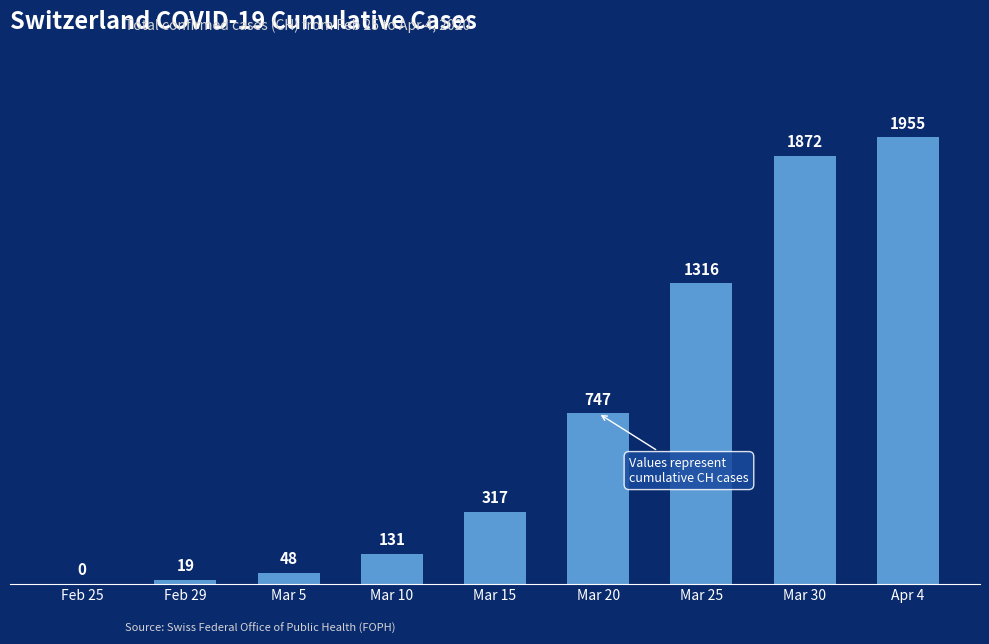

What is the change in value from Feb 29 to Mar 25?

+1297